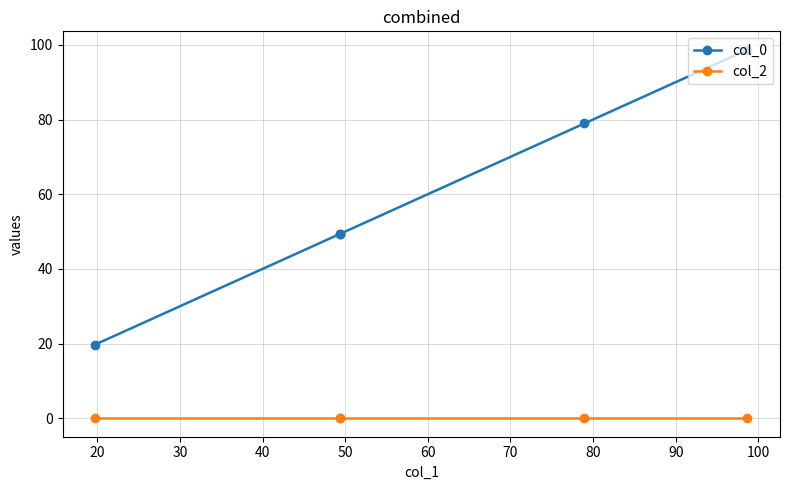

Is the value of col_2 at 30 greater than the value of col_0 at 50?

No